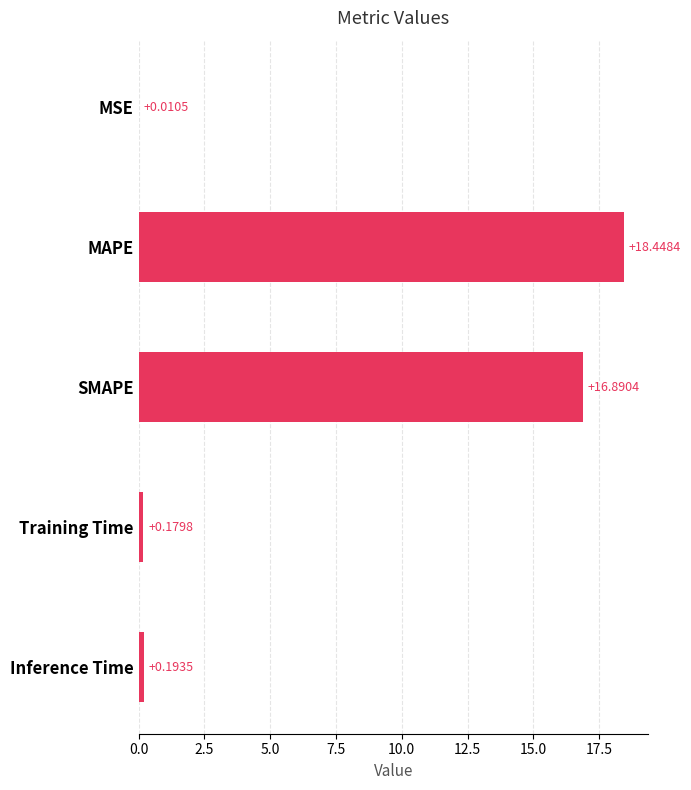

Which label corresponds to the largest value in the chart?

MAPE